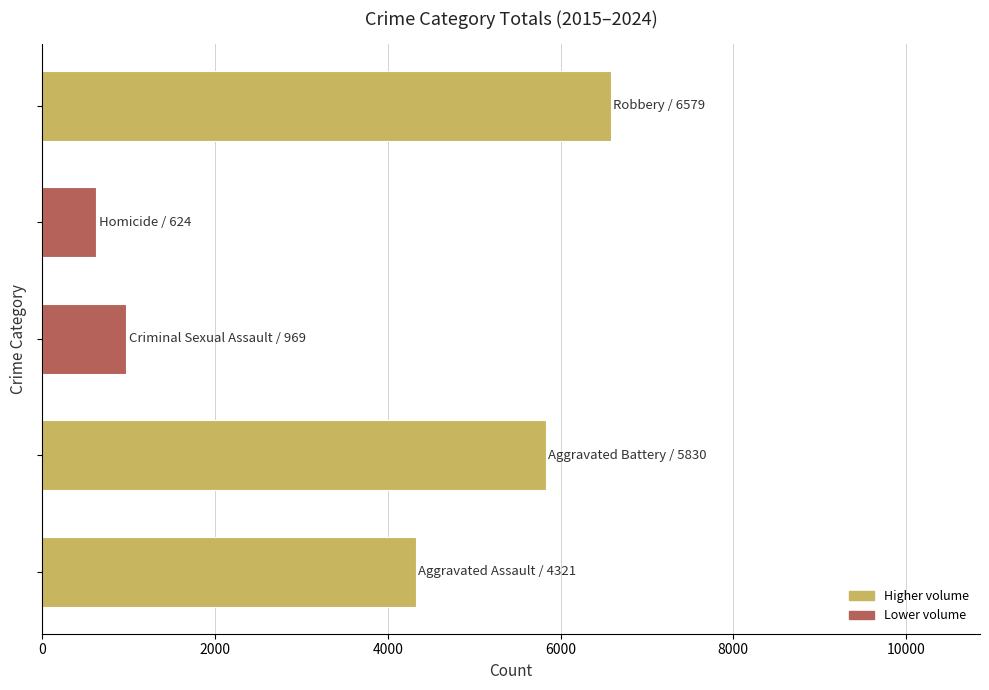

How many categories are shown in the chart?

5